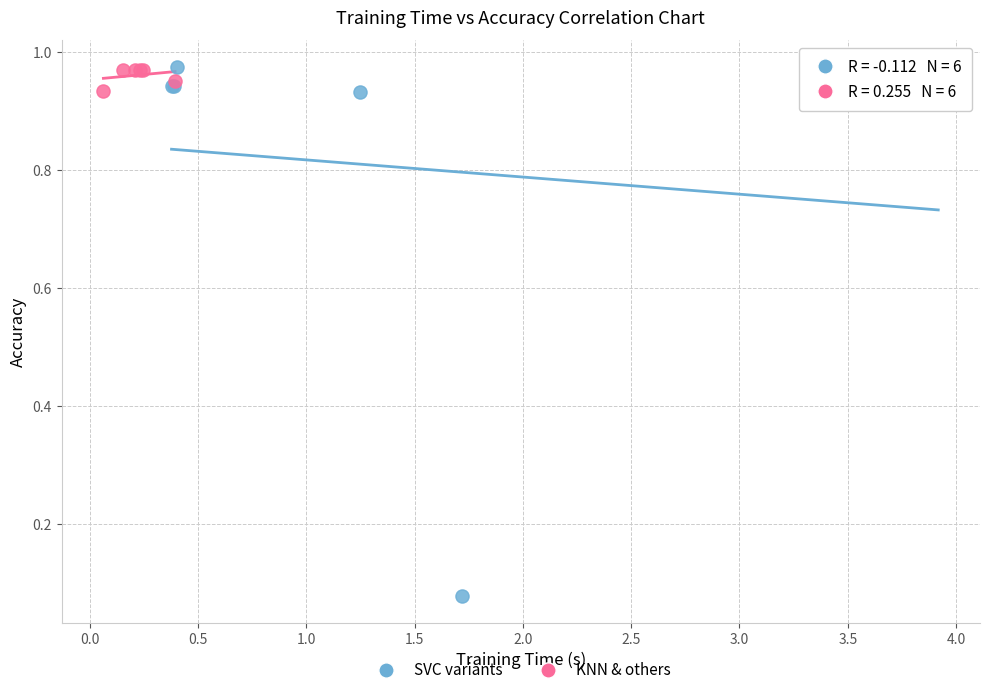

Which series has the widest spread of Y values?

SVC variants